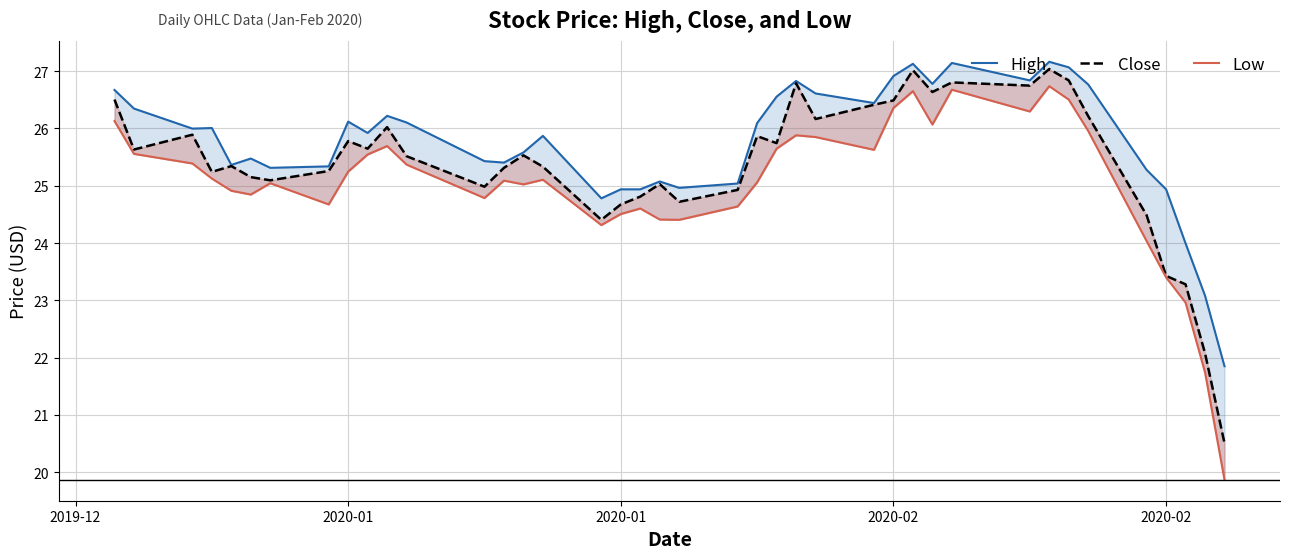

Where is the first local minimum for High?

2020-01